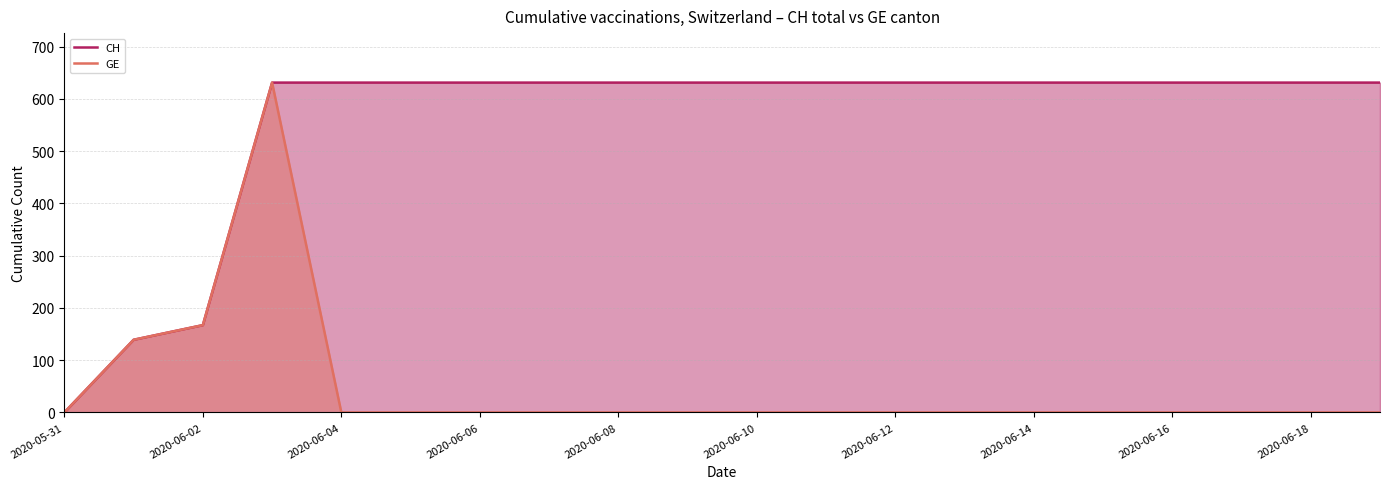

The CH series shows 212 at 2020-06-18. True or false?

False